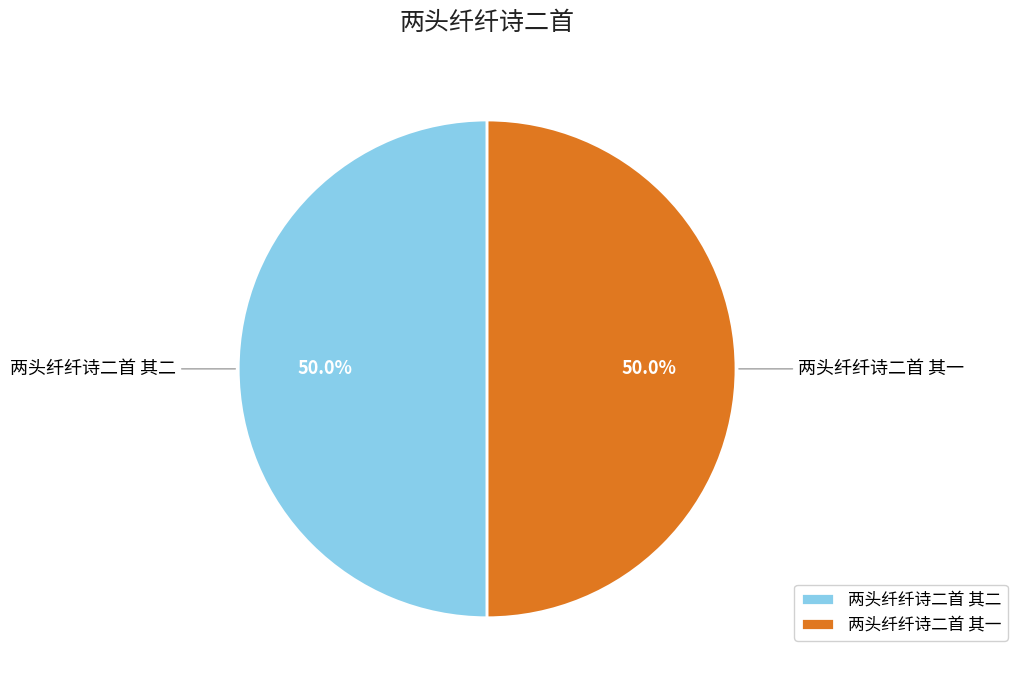

To the nearest percent, what portion does 两头纤纤诗二首 其一 represent?

50%